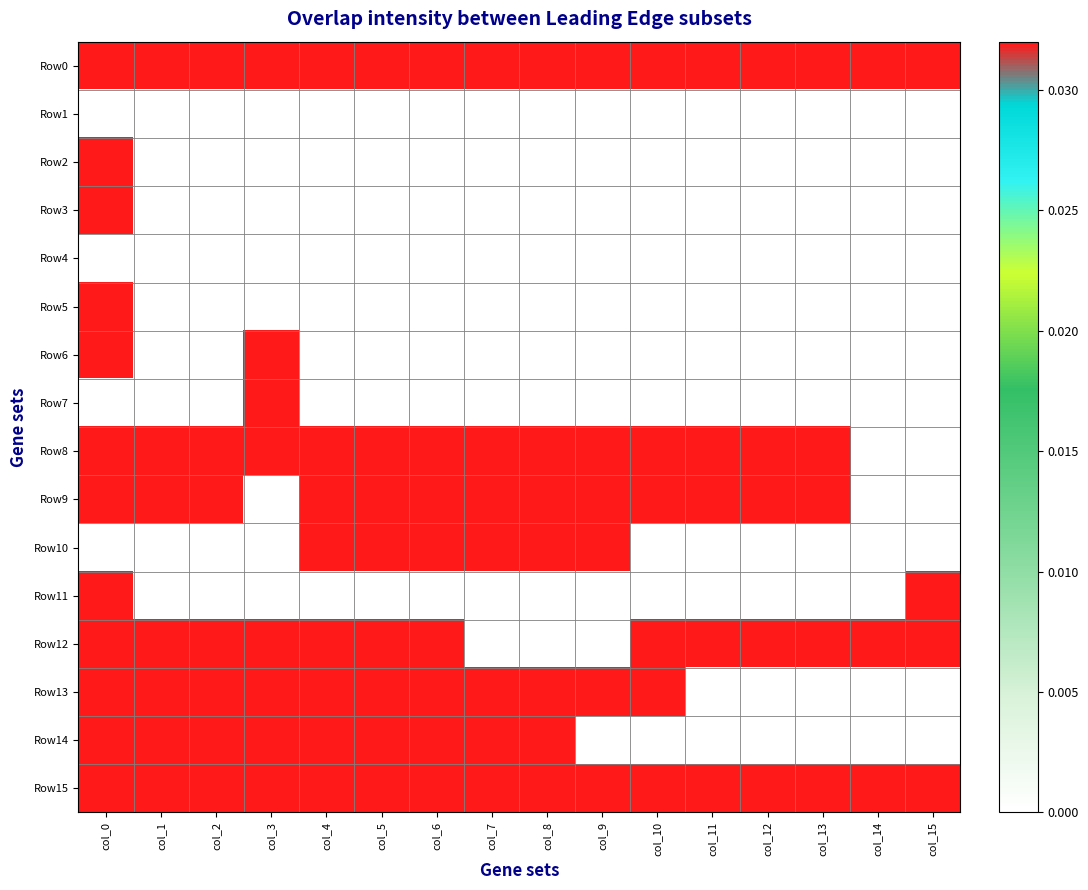

How many categories are shown in the chart?

16